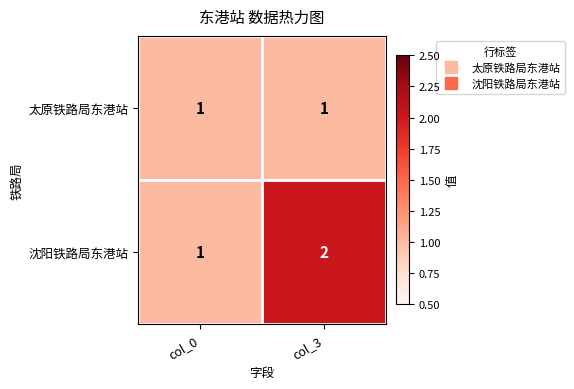

The 太原铁路局东港站 series shows 1 at col_3. True or false?

True